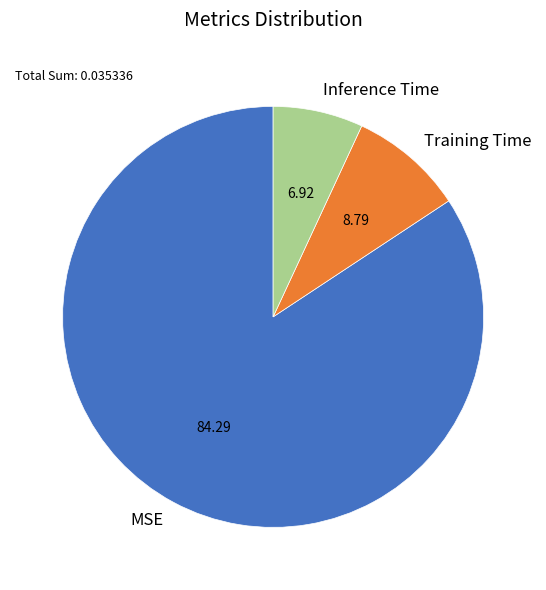

Which slice is the smallest?

Inference Time